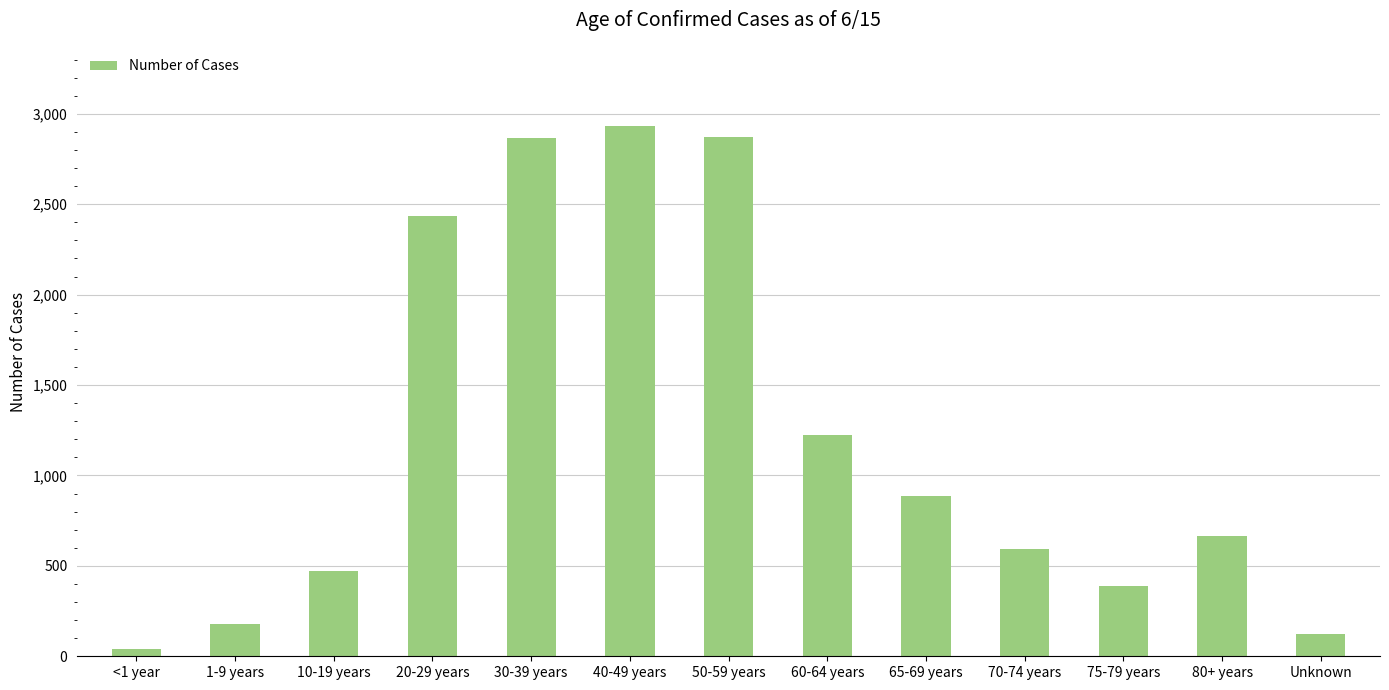

Are the bars horizontal?

No